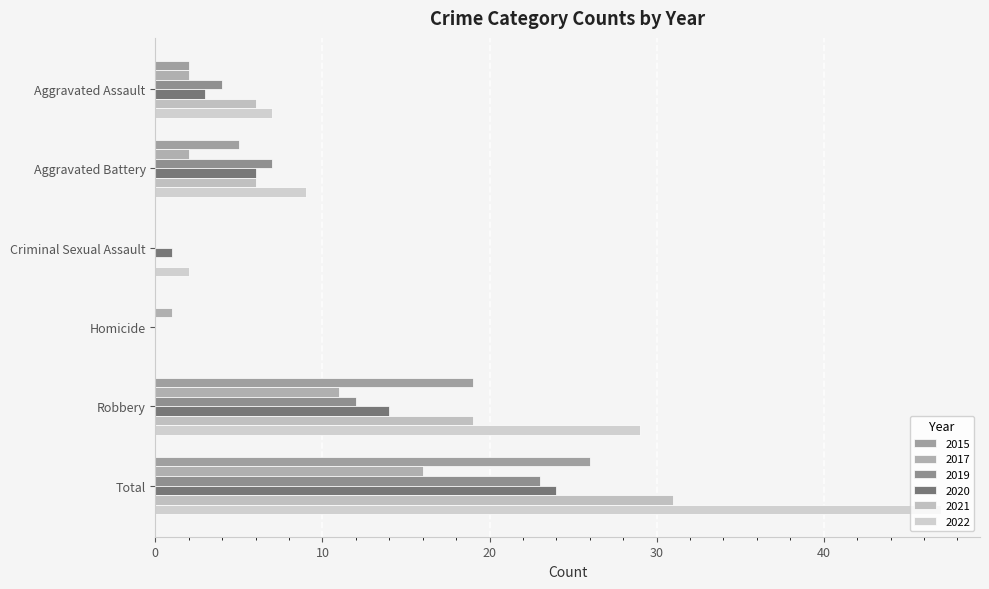

What is the total value across all series at Criminal Sexual Assault?

3